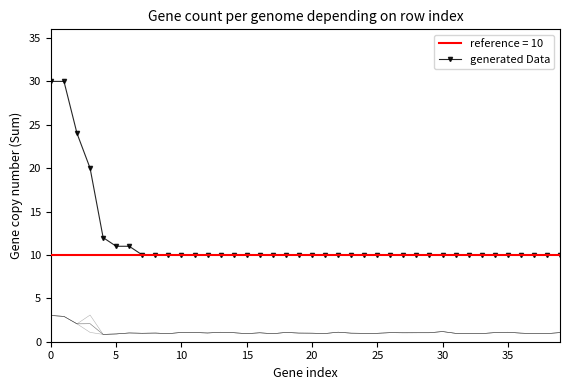

The value at 10 is 5. True or false?

False